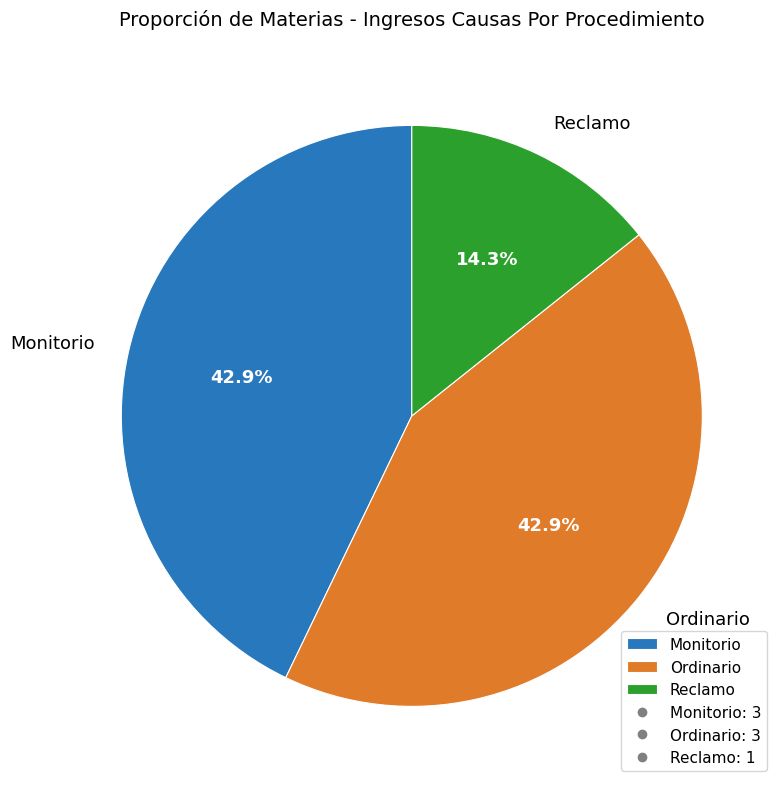

To the nearest percent, what percentage of the pie is Reclamo?

14%